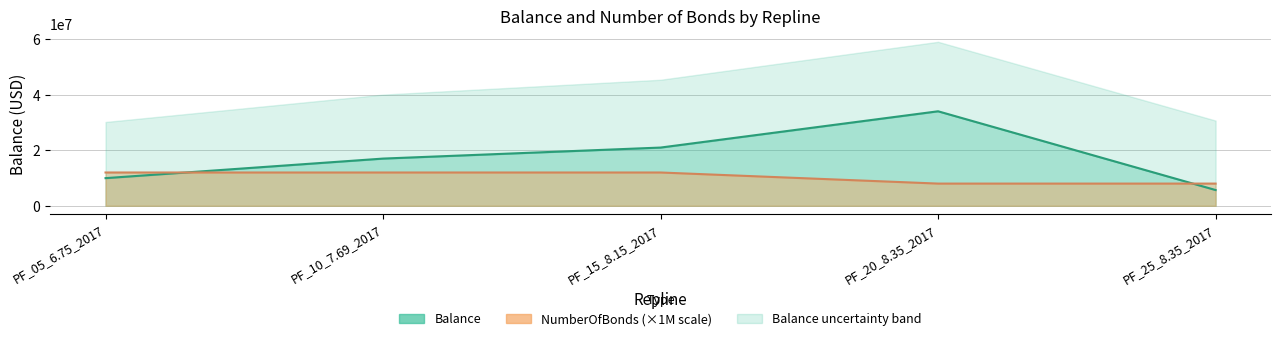

At which label is Balance closest to 19874218?

PF_15_8.15_2017